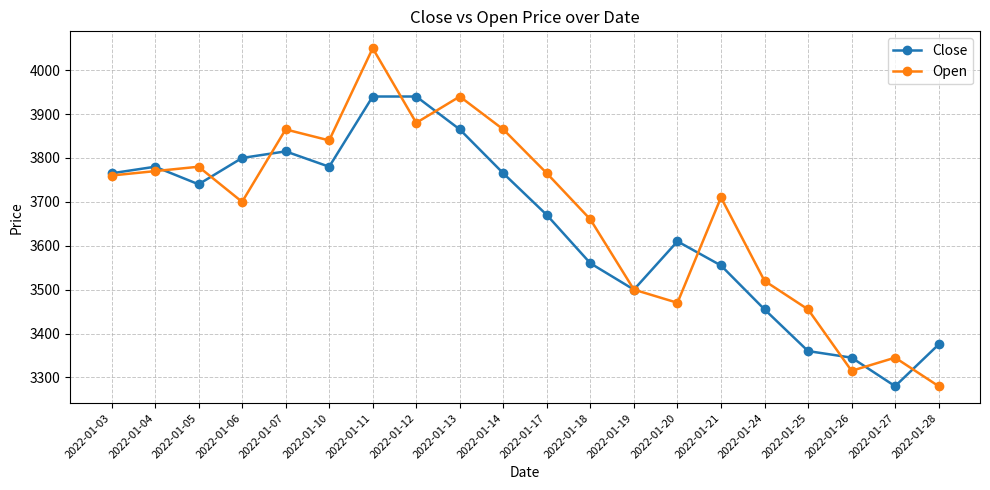

Rank the series at 2022-01-12 from highest to lowest value.

Close, Open